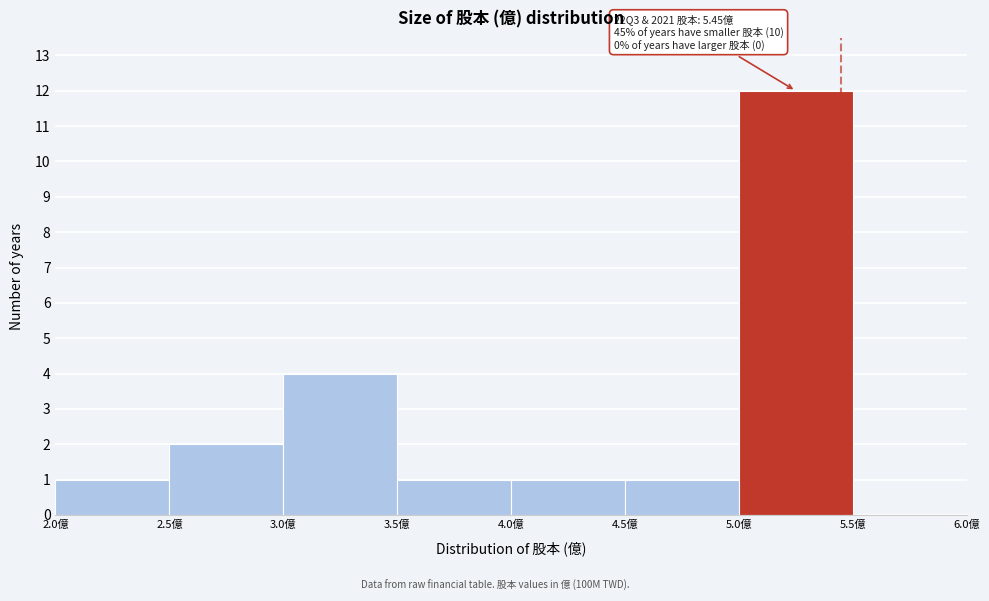

Which range on the x-axis has the tallest bar?

5.0 to 5.5